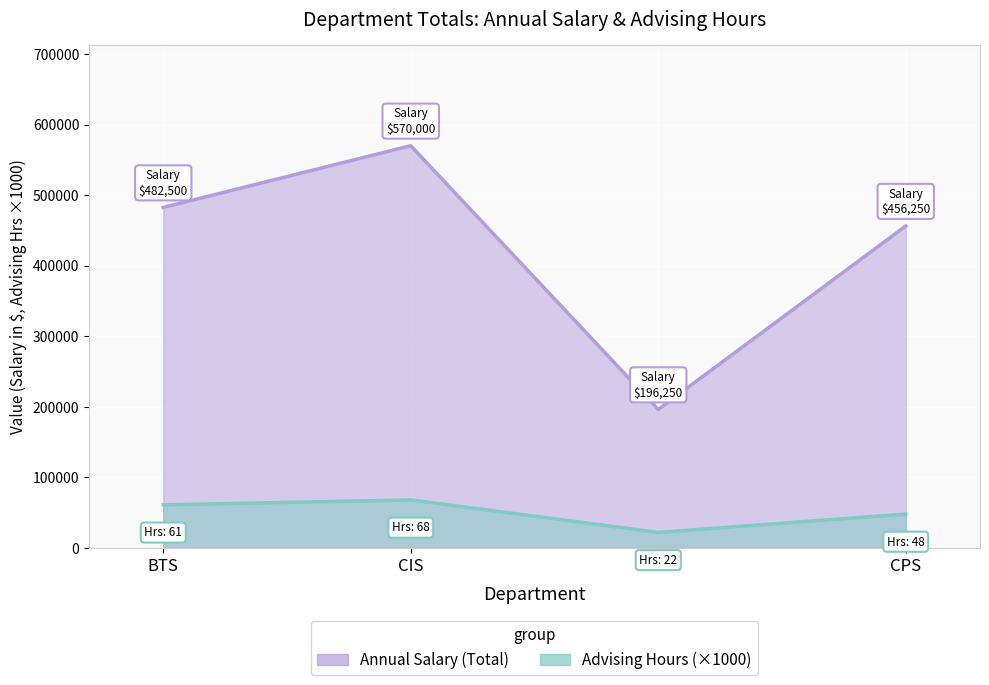

Does the chart display data point markers on the line(s)?

No